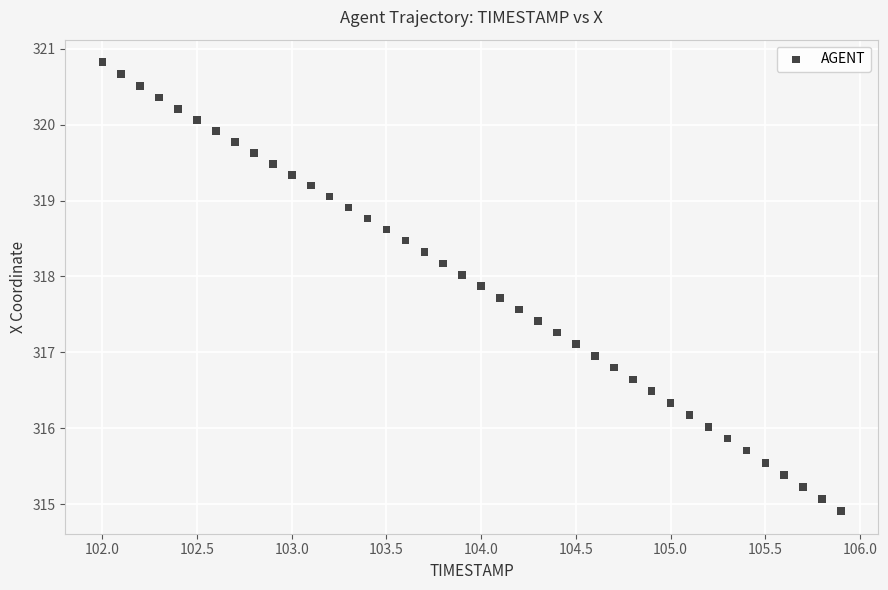

What is the range of X values (max minus min)?

3.9